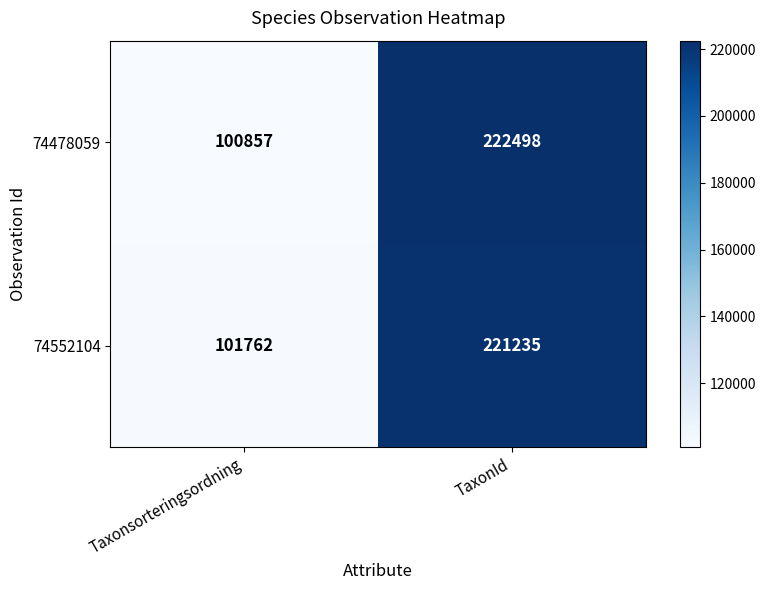

What is the sum of the 74478059 values at TaxonId and Taxonsorteringsordning?

323355